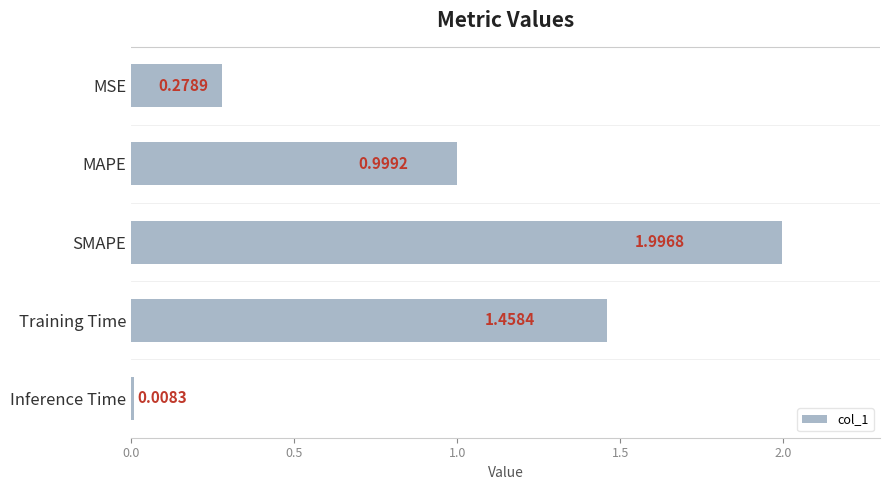

Where is the data nearest to the value 1?

MAPE